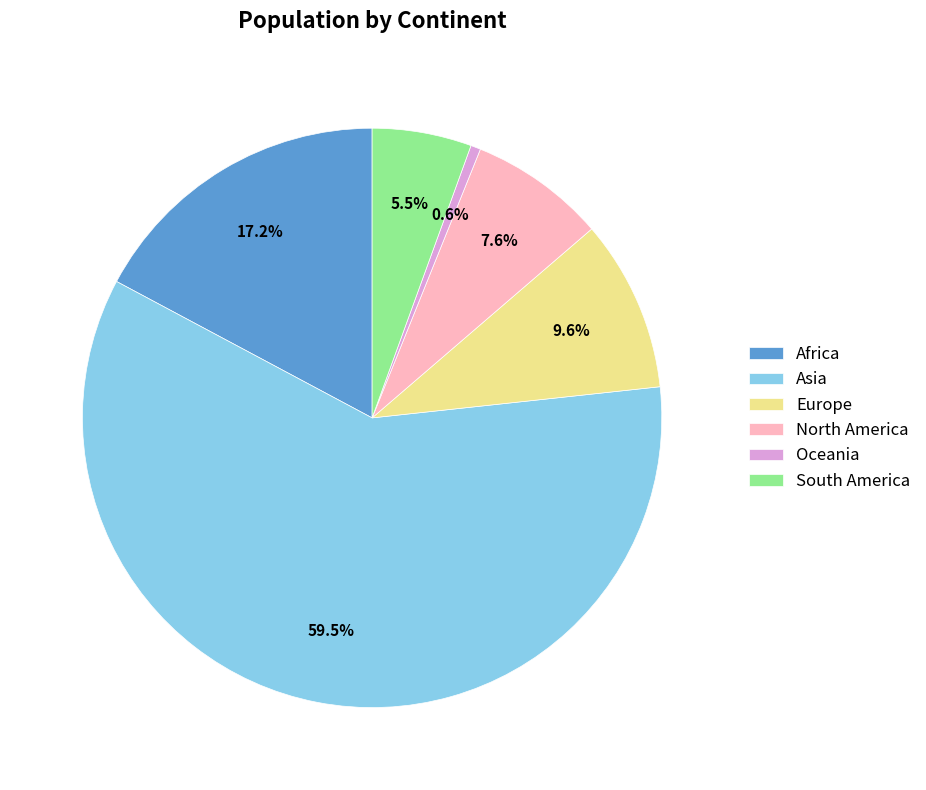

Combined, do Asia and North America account for over 50%?

Yes